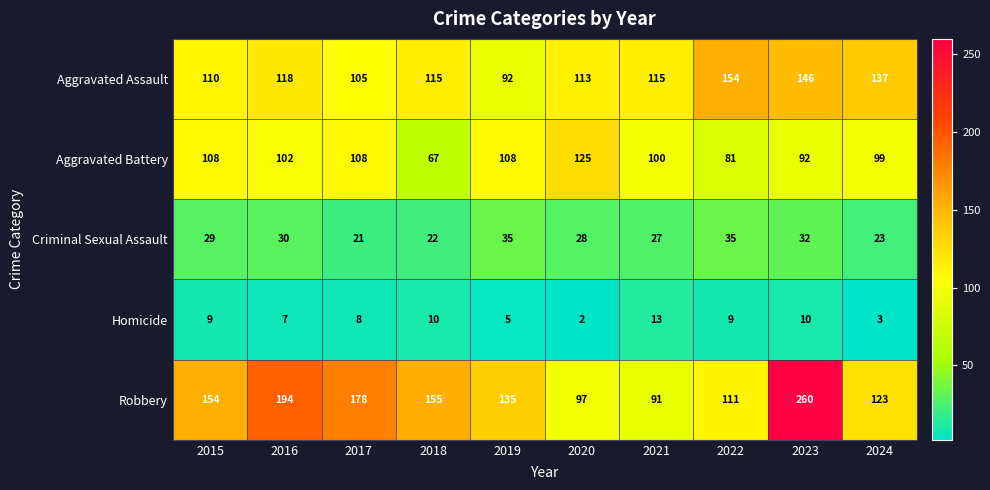

What value does the Criminal Sexual Assault series have at 2021, to the nearest 5?

25